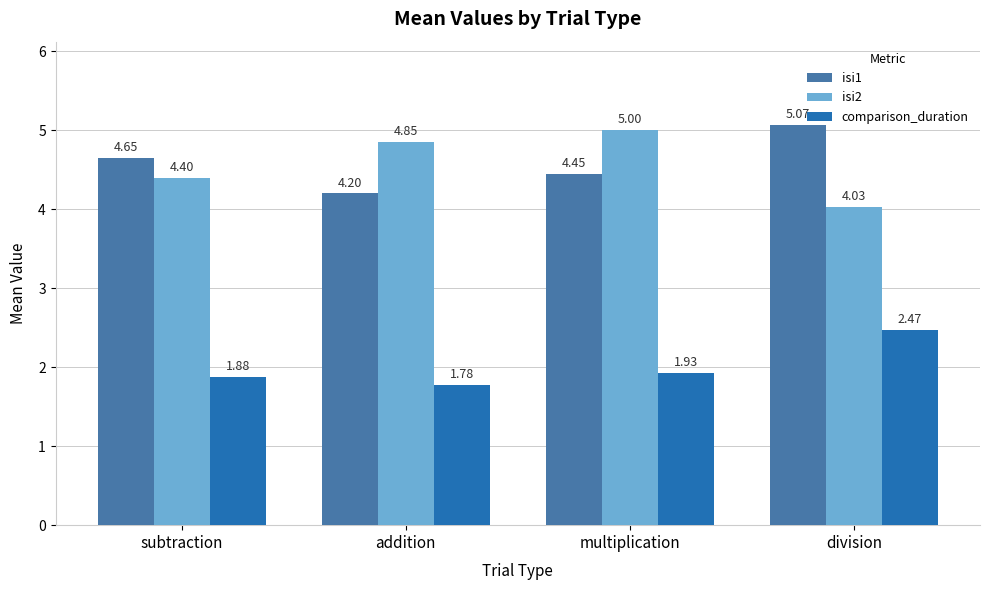

What is the difference between the maximum and minimum values in the comparison_duration series?

0.7